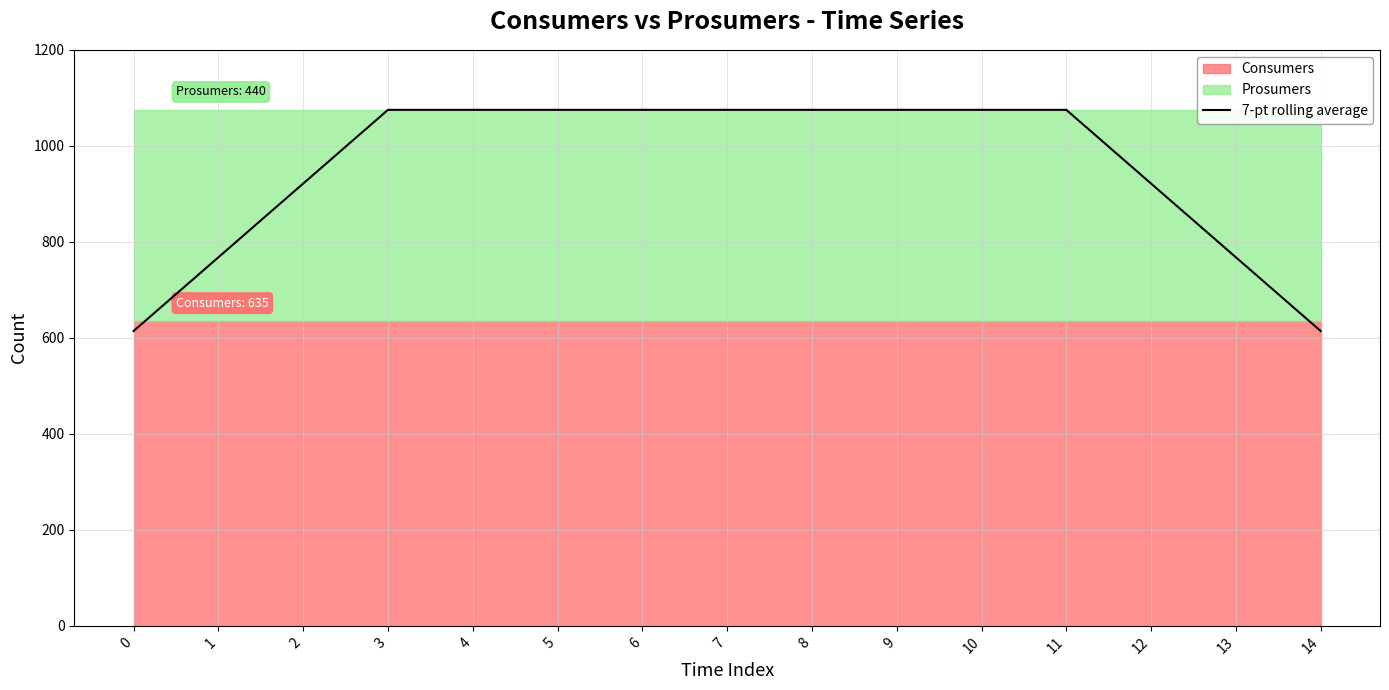

Rank the categories by value from highest to lowest.

3, 4, 5, 6, 7, 8, 9, 10, 11, 2, 12, 1, 13, 0, 14